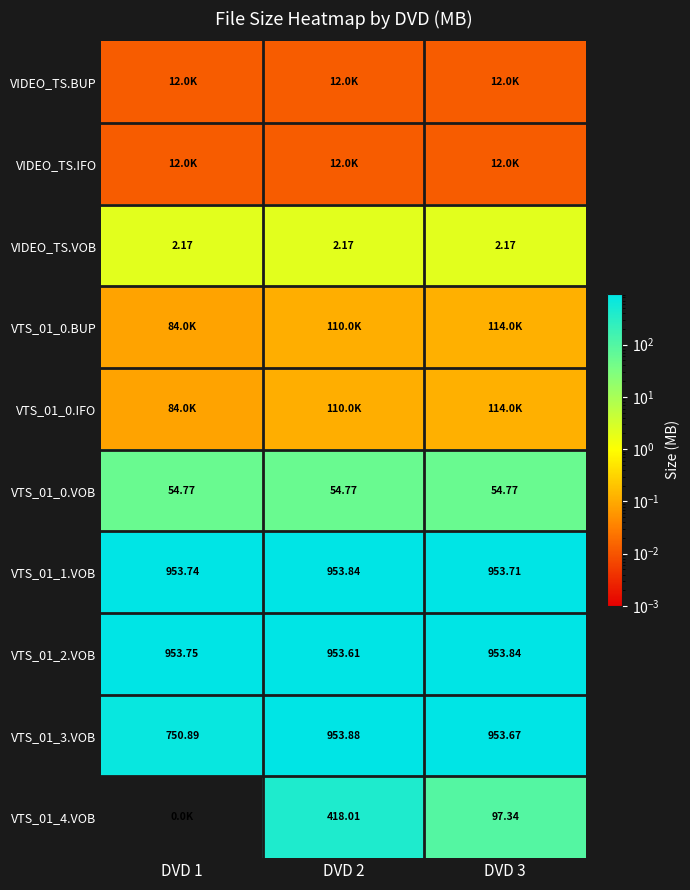

Between DVD 1 and DVD 3, which is larger?

DVD 1